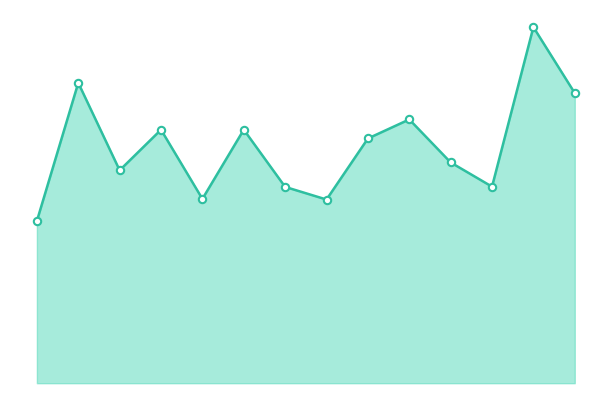

Does the chart have visible grid lines?

No